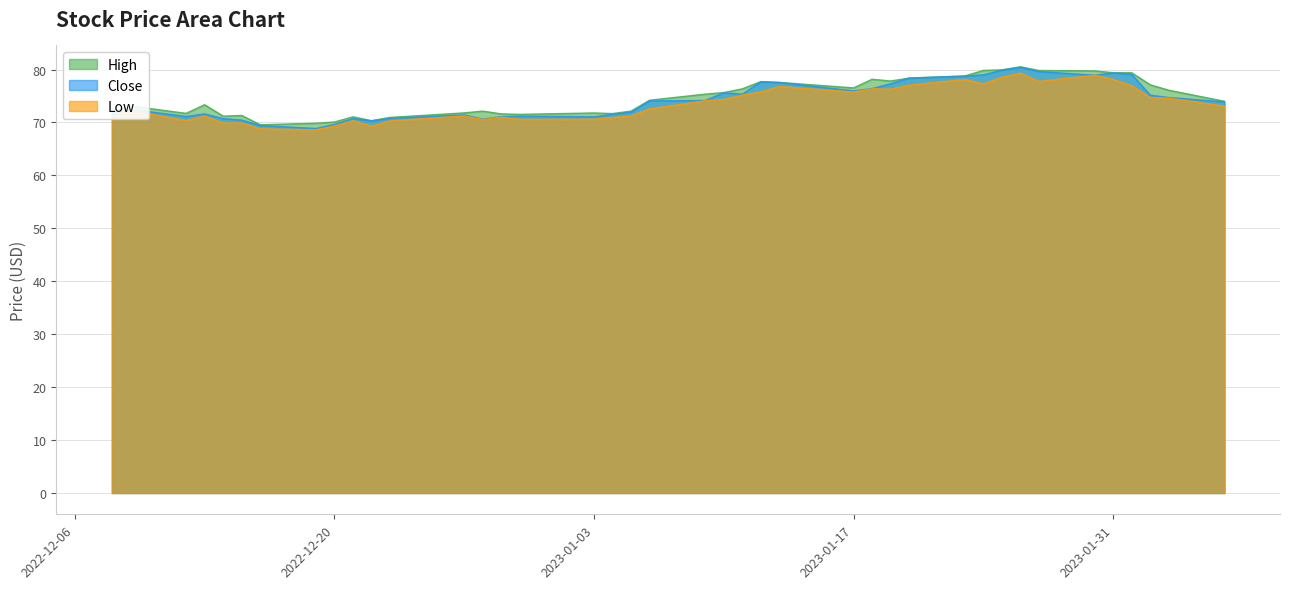

At which label does Close first exceed 74?

2023-01-06